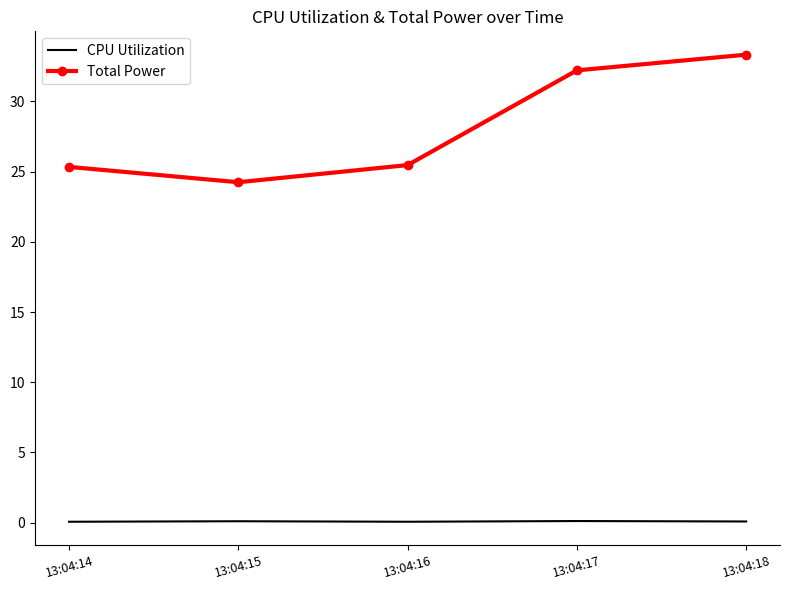

How many values in the Total Power series exceed 25?

4